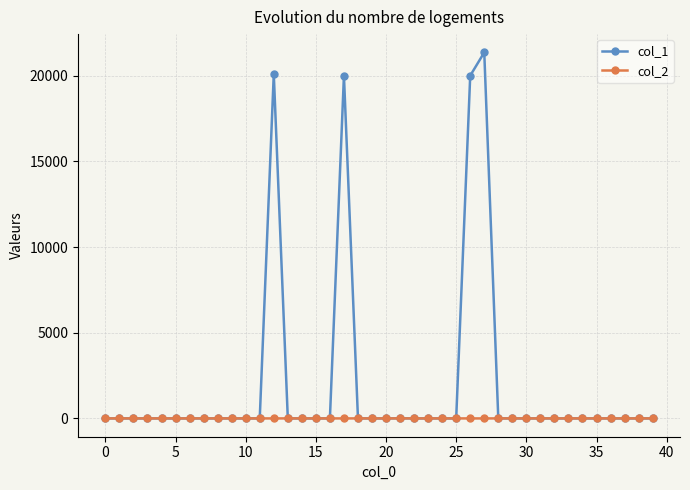

How many data points in col_1 are above 0?

9